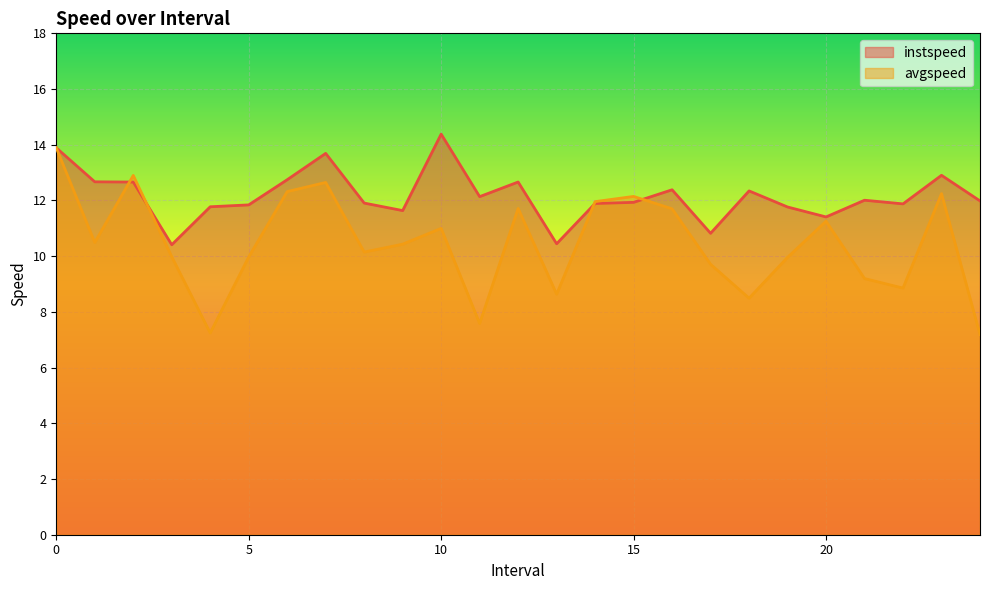

Rank the series at 6 from lowest to highest value.

avgspeed, instspeed